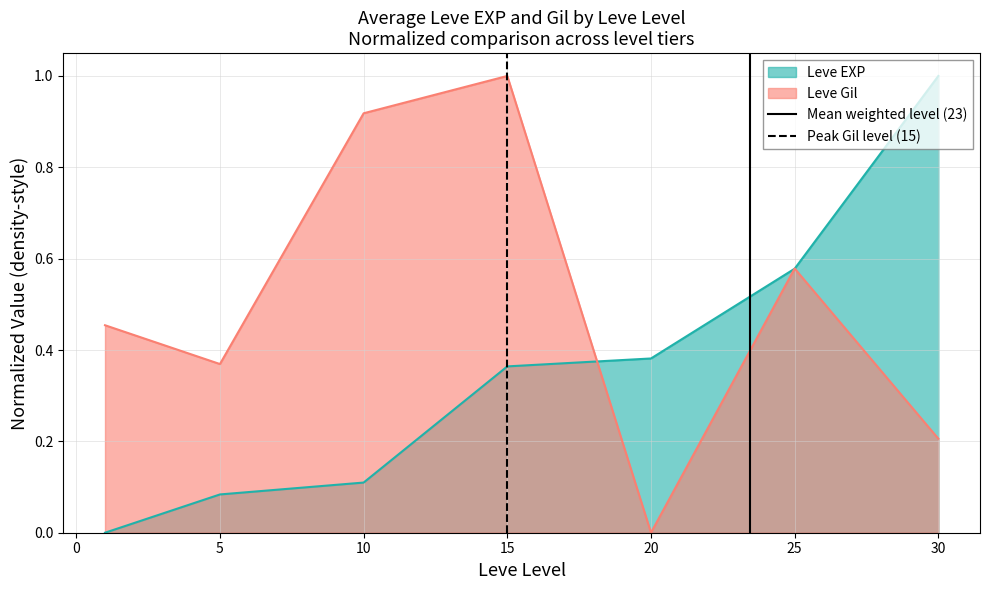

Is the value of Leve Gil at 30 greater than the value of Leve EXP at 15?

No